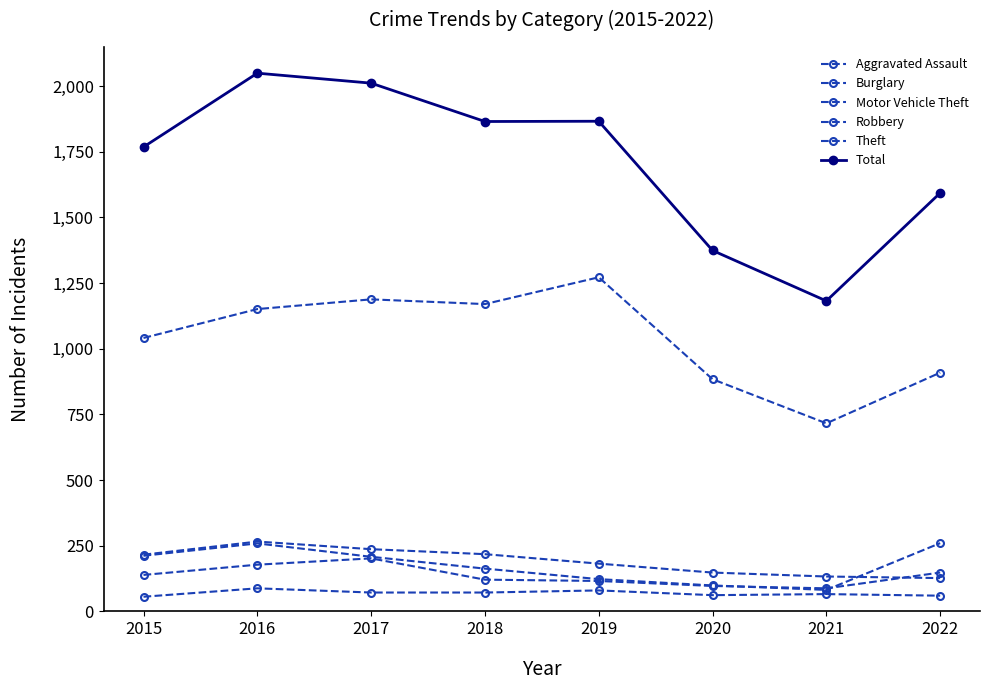

Which series has the largest total across all categories?

Total